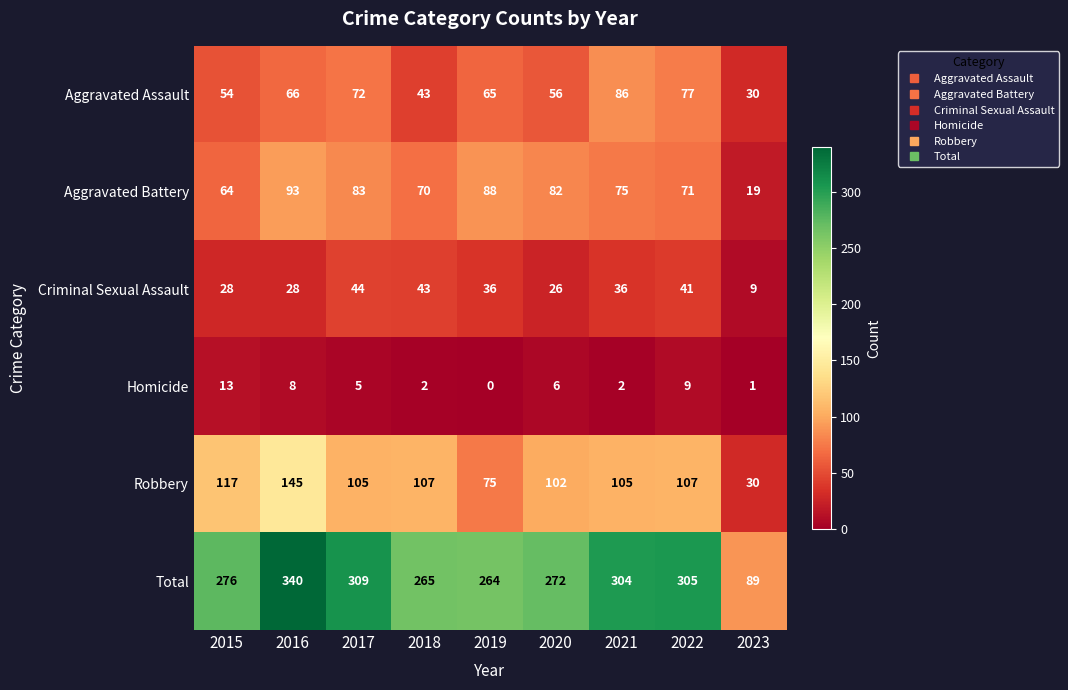

How many series are shown in this chart?

6